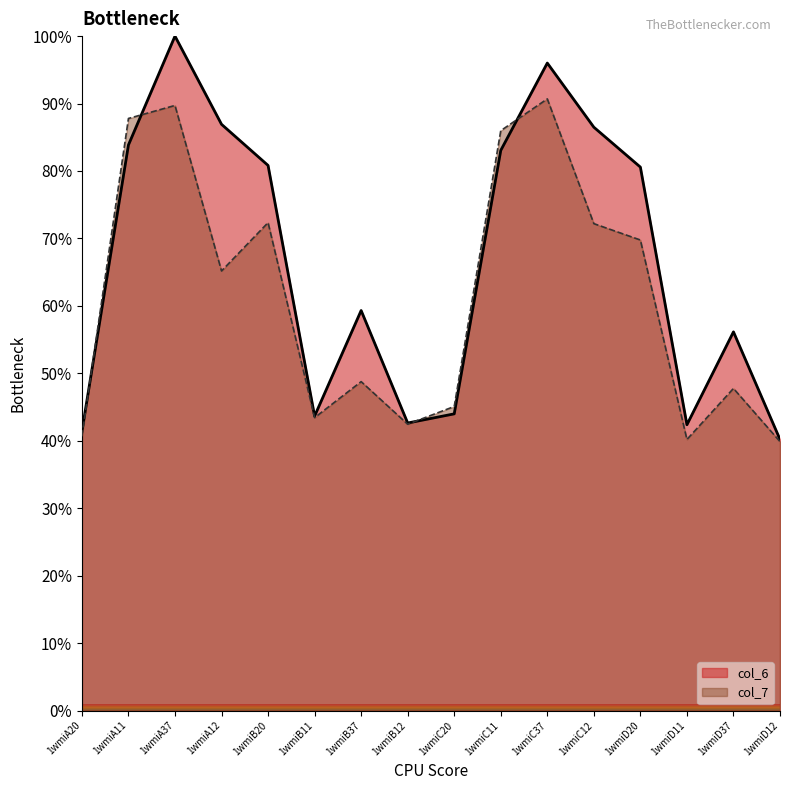

What is the difference between the col_7 values at 1wmiA20 and 1wmiD37?

7.1